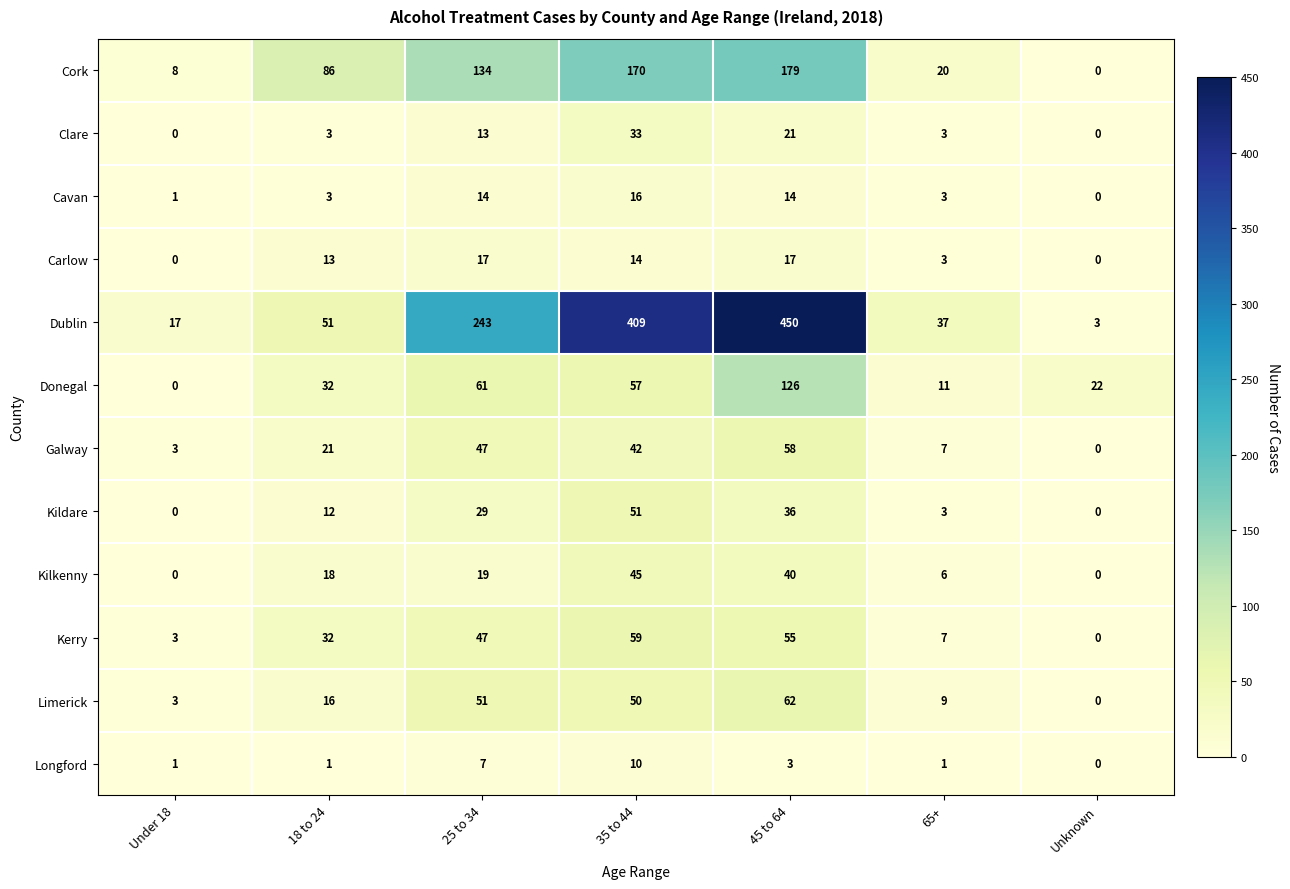

Count the Carlow values in the range 0 to 17.

7